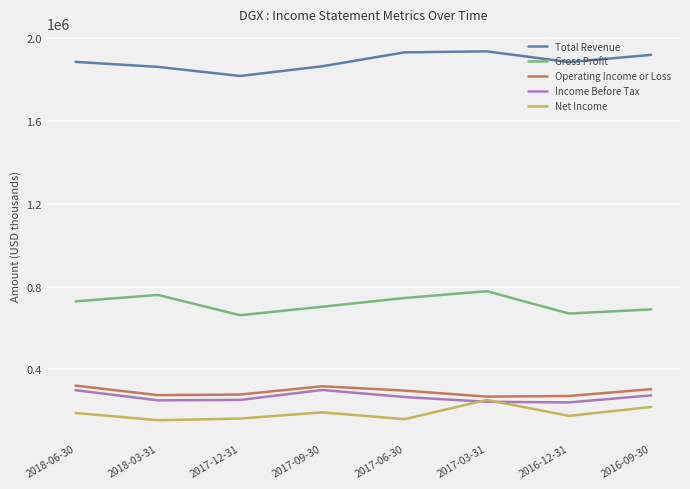

What is the difference between the maximum and minimum values in the Operating Income or Loss series?

53000